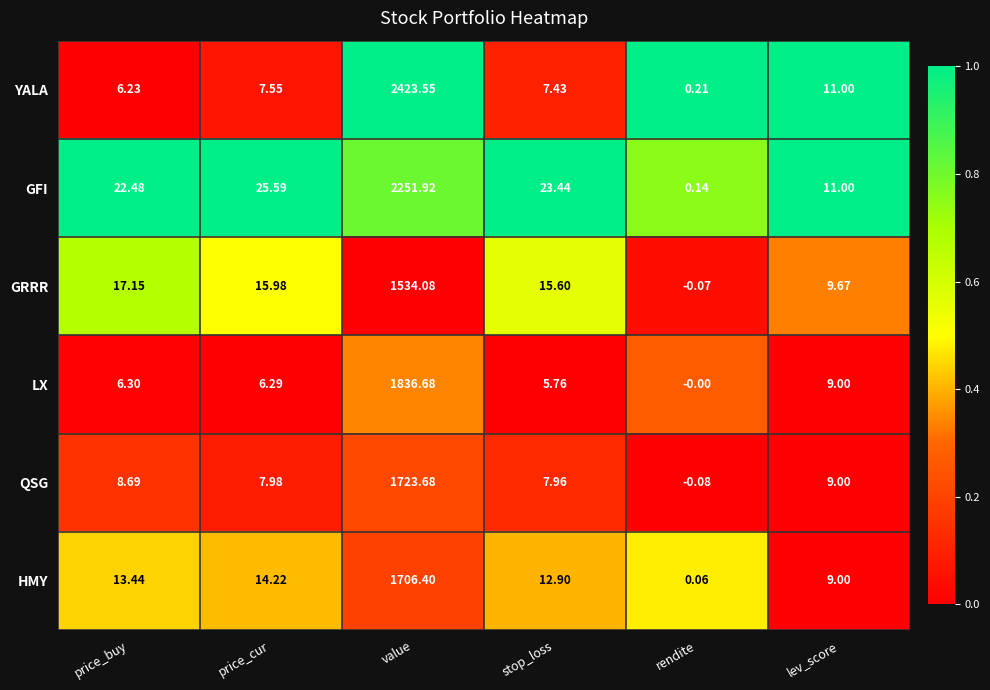

Which series changed the most between price_cur and rendite?

GFI